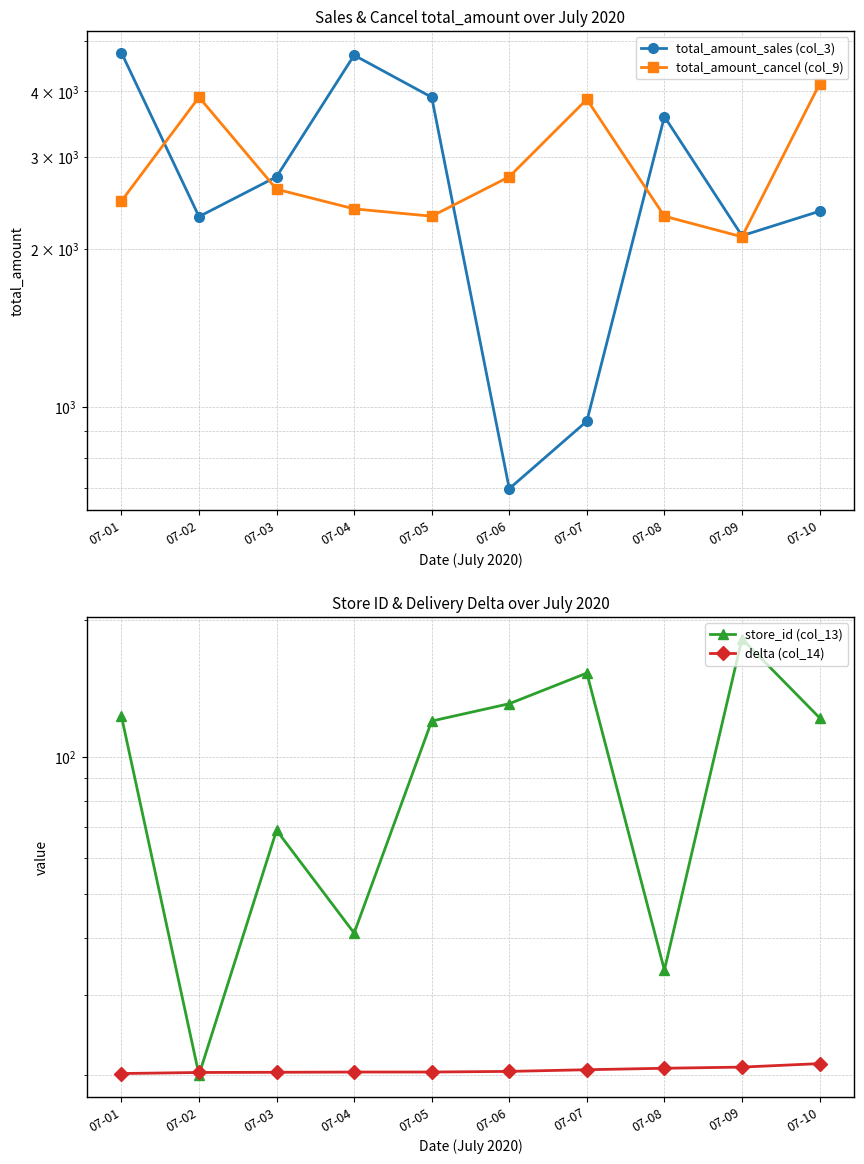

What is the value of the delta (col_14) point at the 6th from the left?

20.3